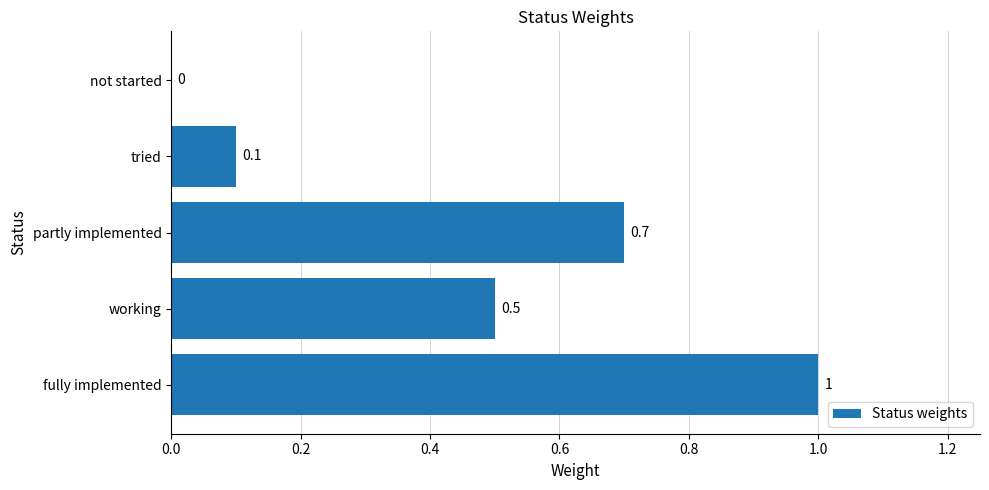

Count the number of values greater than 0.

4